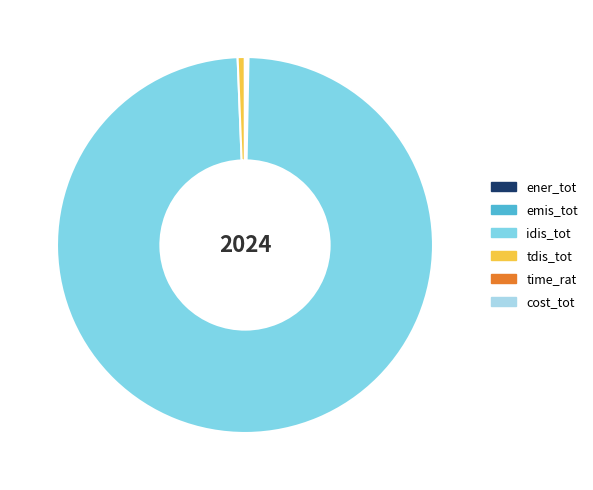

Which category has the biggest portion of the pie?

idis_tot